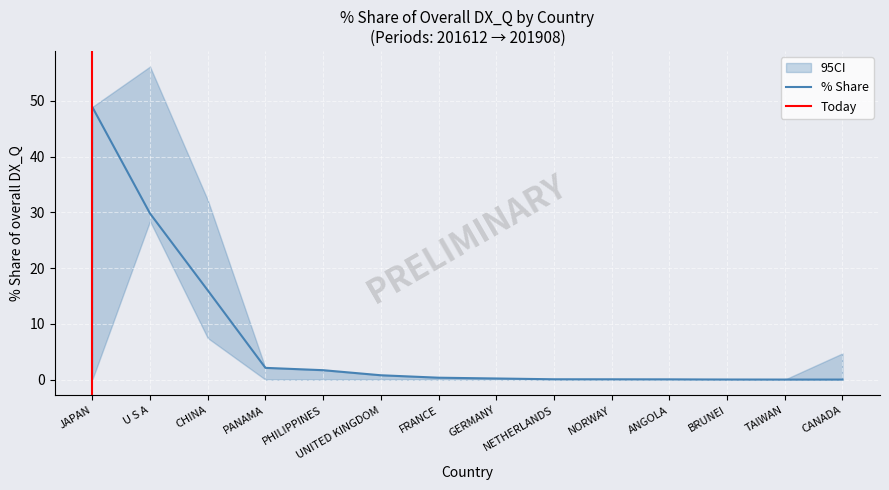

How many categories are shown in the chart?

14